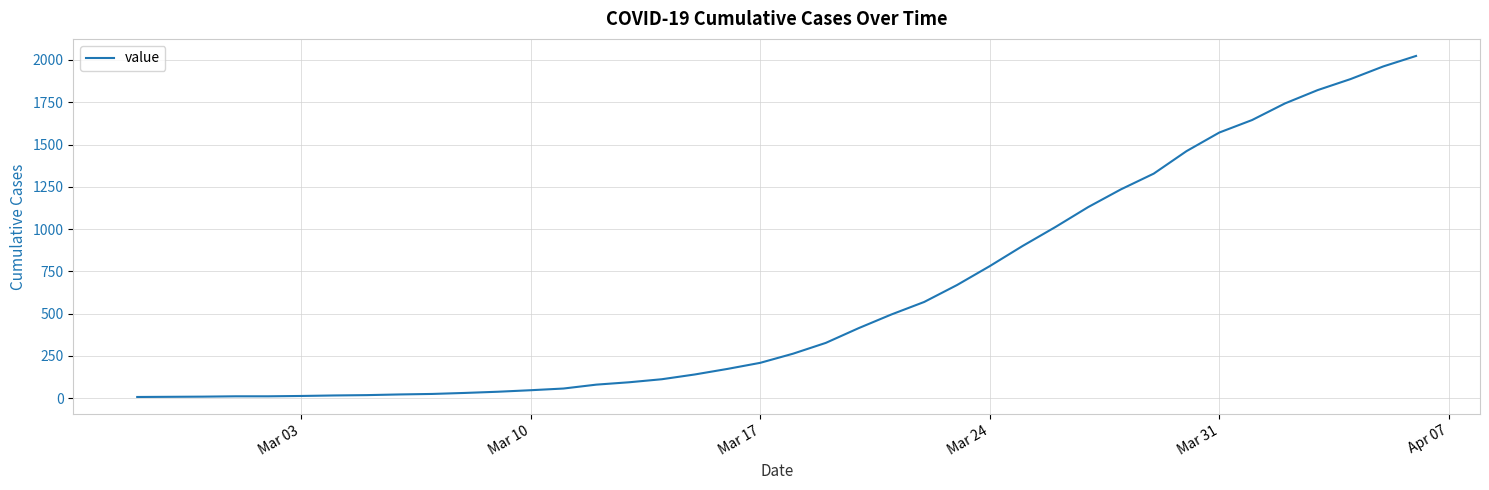

What is the difference between the maximum and minimum values?

2017